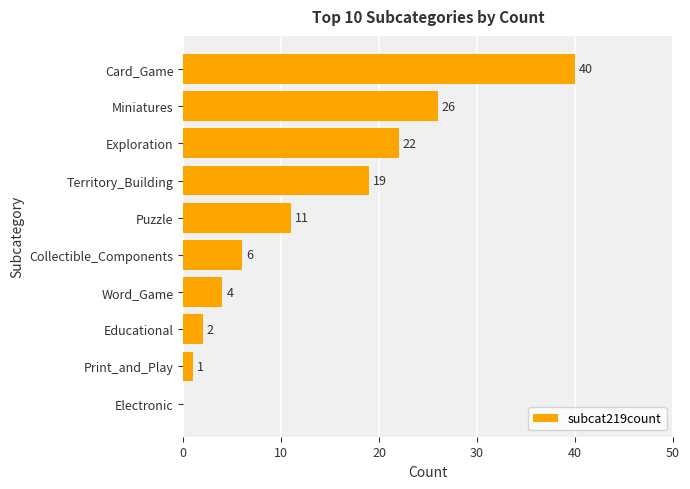

The value at Word_Game is 2. True or false?

False